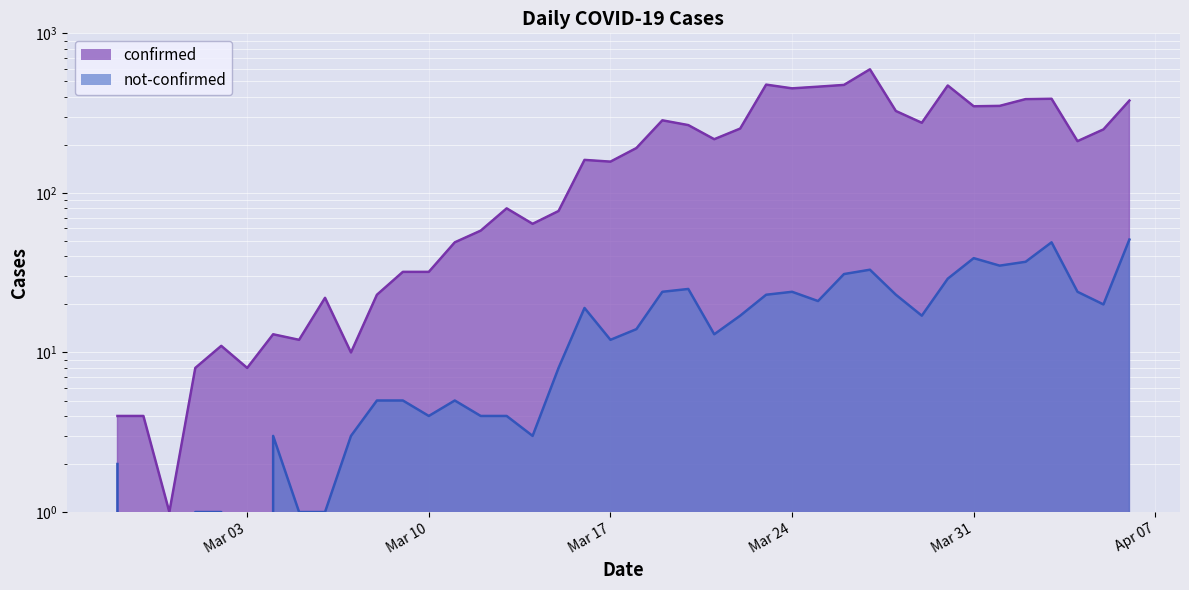

Which category has the lowest value across all series?

2020-02-28